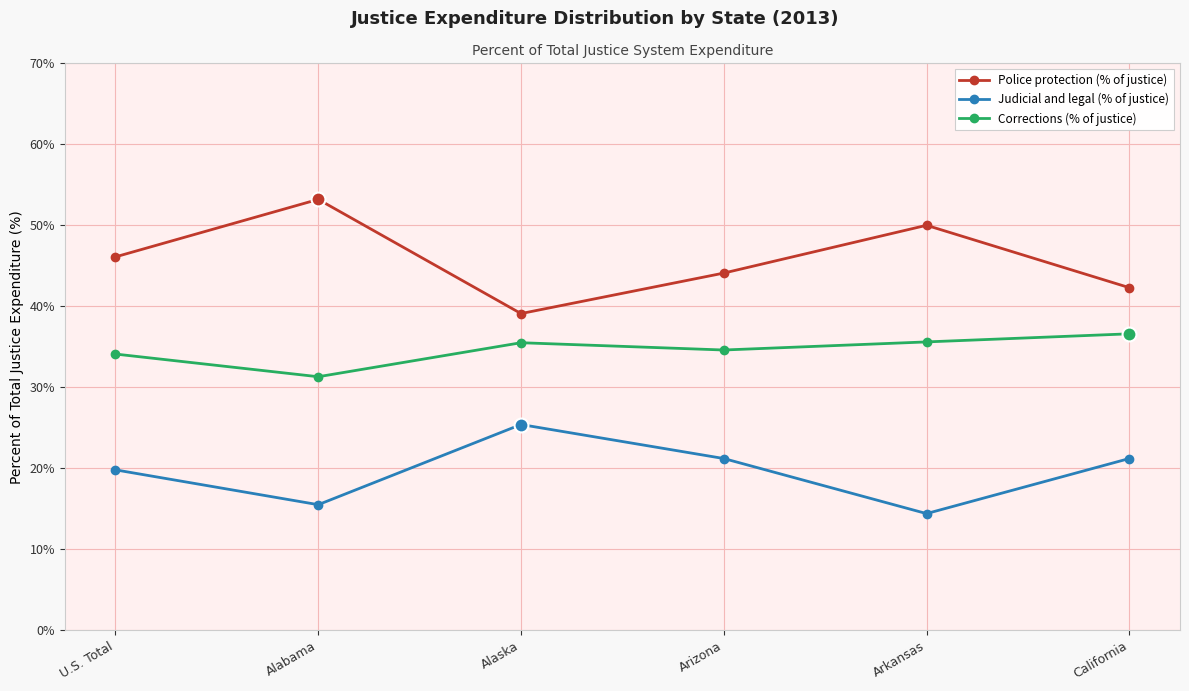

Between U.S. Total and Alaska, which series saw the biggest shift?

Police protection (% of justice)